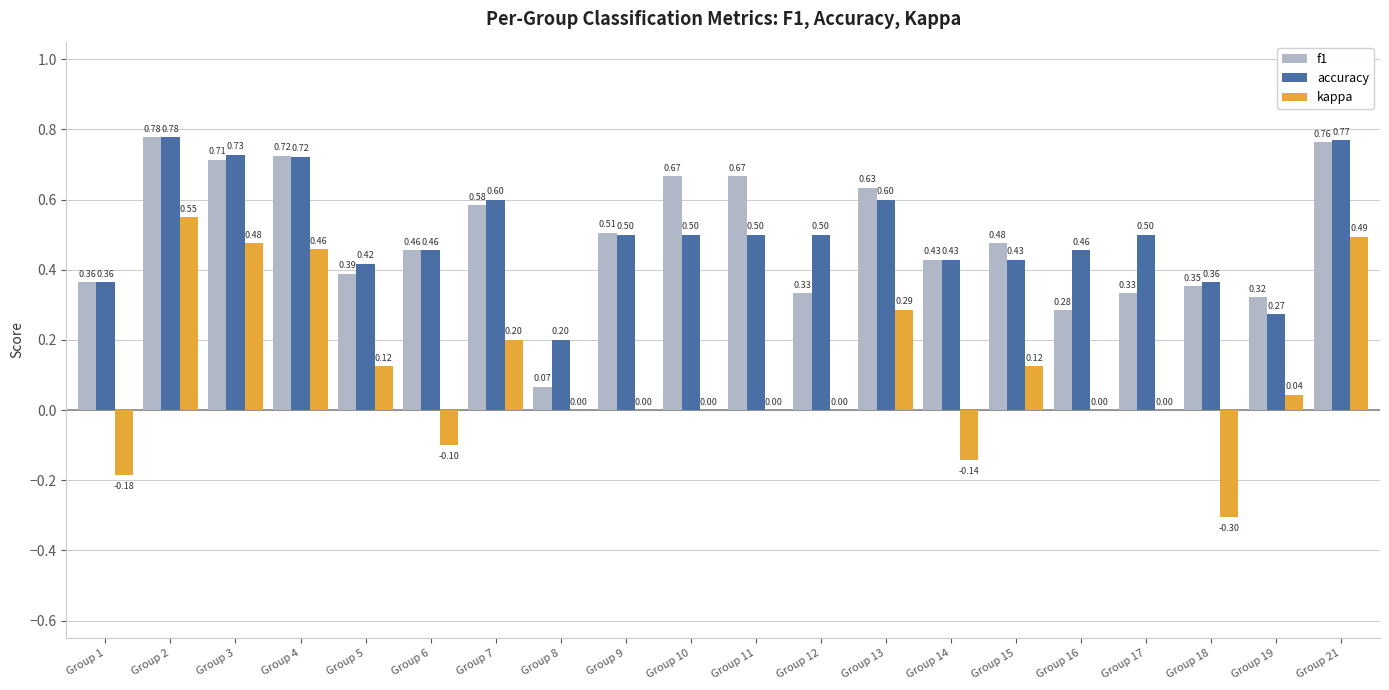

What is the sum of the f1 values at Group 11 and Group 10?

1.3